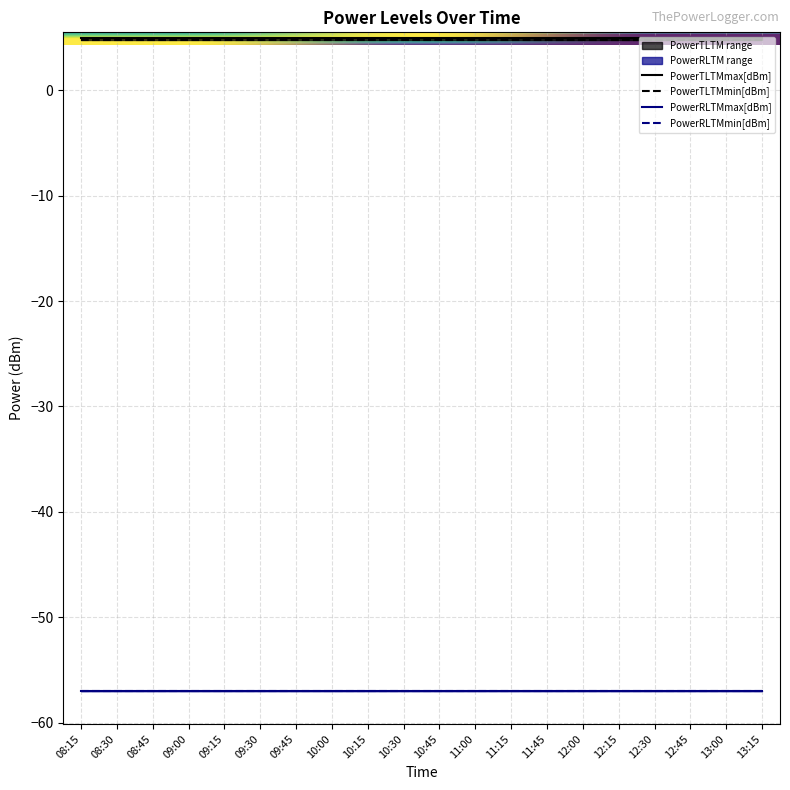

True or false: PowerRLTMmax[dBm] and PowerTLTMmin[dBm] cross at least once.

False